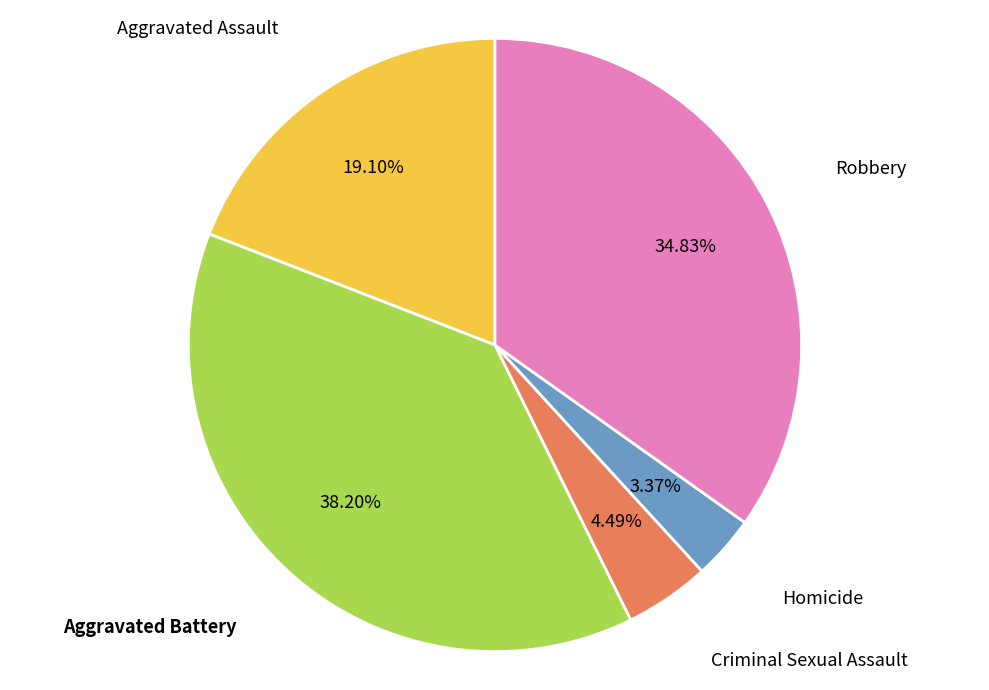

Does any single category account for the majority?

No